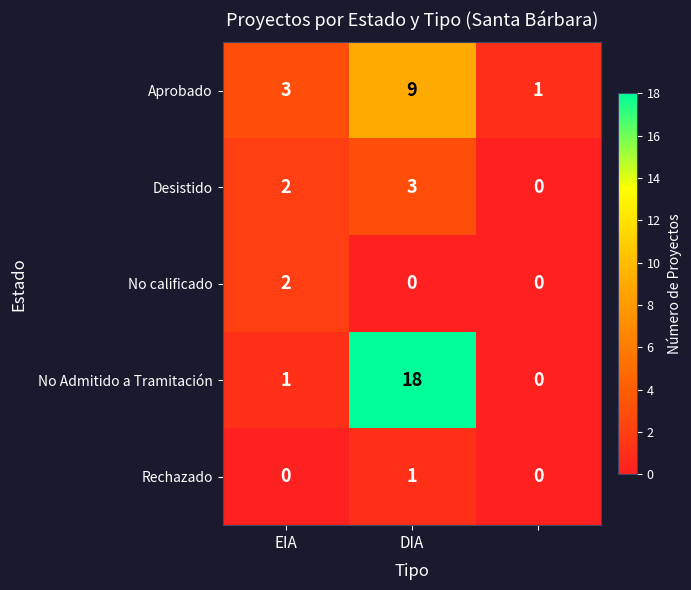

How many series are shown in this chart?

5